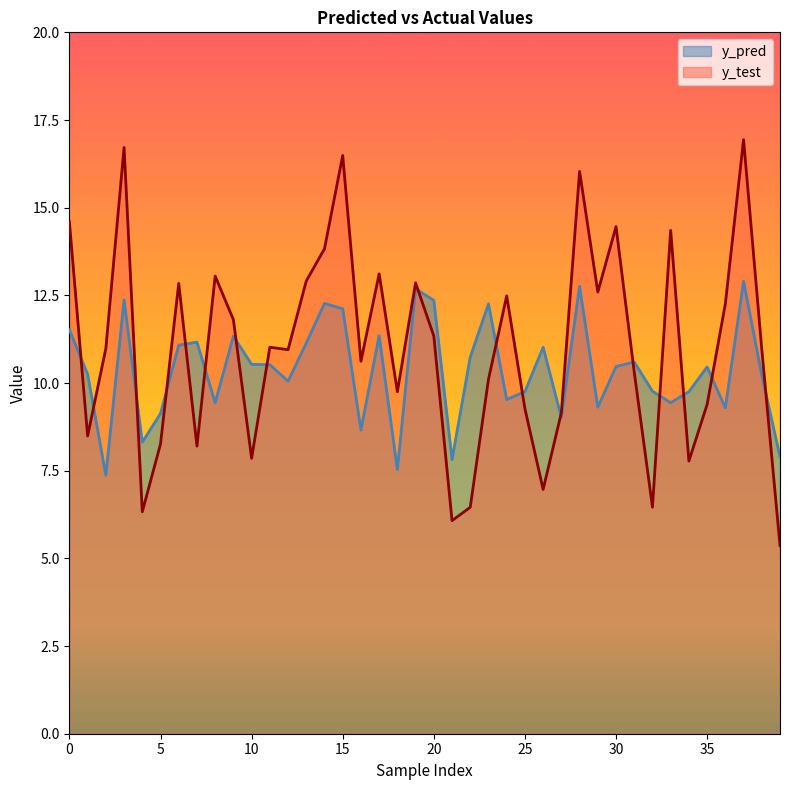

Reading right to left, list all the values displayed in this chart.

y_pred: 7.9	10.2	12.9	9.3	10.5	9.8	9.4	9.8	10.6	10.5	9.3	12.8	9.0	11.0	9.8	9.5	12.3	10.7	7.8	12.4	12.7	7.5	11.4	8.7	12.1	12.3	11.1	10.1	10.5	10.5	11.3	9.4	11.2	11.1	9.1	8.3	12.4	7.4	10.2	11.5
y_test: 5.4	11.0	16.9	12.3	9.4	7.8	14.4	6.5	10.3	14.5	12.6	16.0	9.2	7.0	9.3	12.5	10.1	6.5	6.1	11.3	12.9	9.8	13.1	10.6	16.5	13.8	12.9	11.0	11.0	7.9	11.8	13.0	8.2	12.8	8.3	6.3	16.7	11.0	8.5	14.6